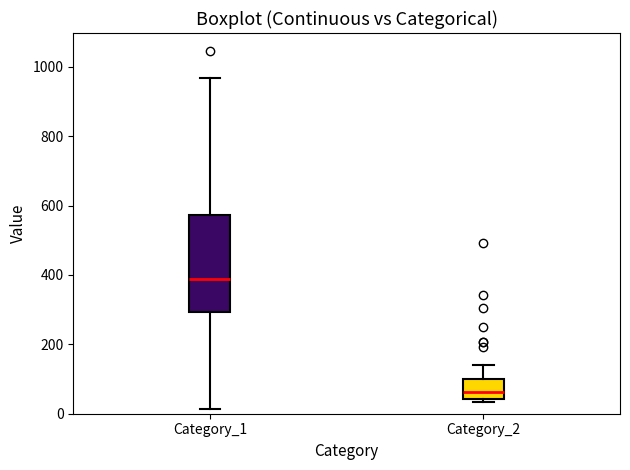

Where is the lower edge of the box for Category_1 on the y-axis? The values are not printed on the chart, so give them approximately, as read against the axis.

300